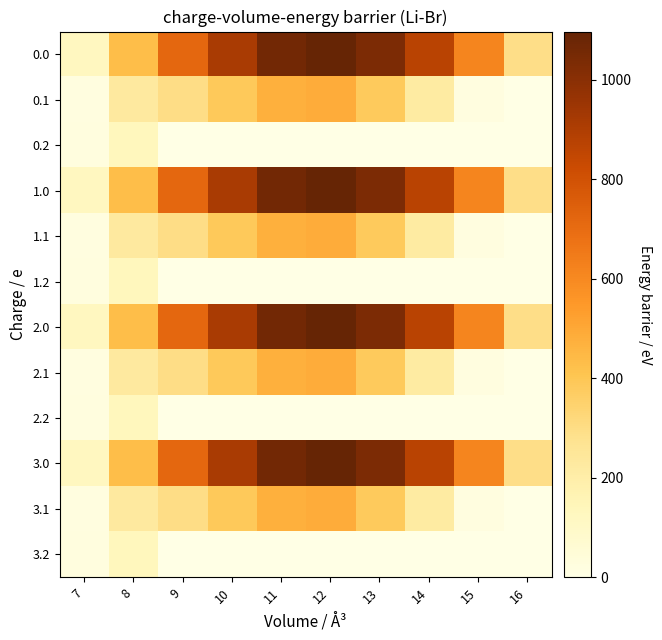

What is the total value across all series at 12?

6328.3